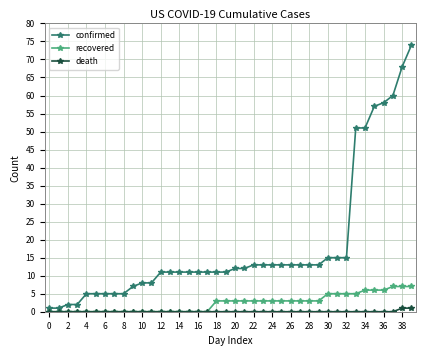

Reading left to right, transcribe all the data shown in this chart.

confirmed: 1	1	2	2	5	5	5	5	5	7	8	8	11	11	11	11	11	11	11	11	12	12	13	13	13	13	13	13	13	13	15	15	15	51	51	57	58	60	68	74
recovered: 0	0	0	0	0	0	0	0	0	0	0	0	0	0	0	0	0	0	3	3	3	3	3	3	3	3	3	3	3	3	5	5	5	5	6	6	6	7	7	7
death: 0	0	0	0	0	0	0	0	0	0	0	0	0	0	0	0	0	0	0	0	0	0	0	0	0	0	0	0	0	0	0	0	0	0	0	0	0	0	1	1